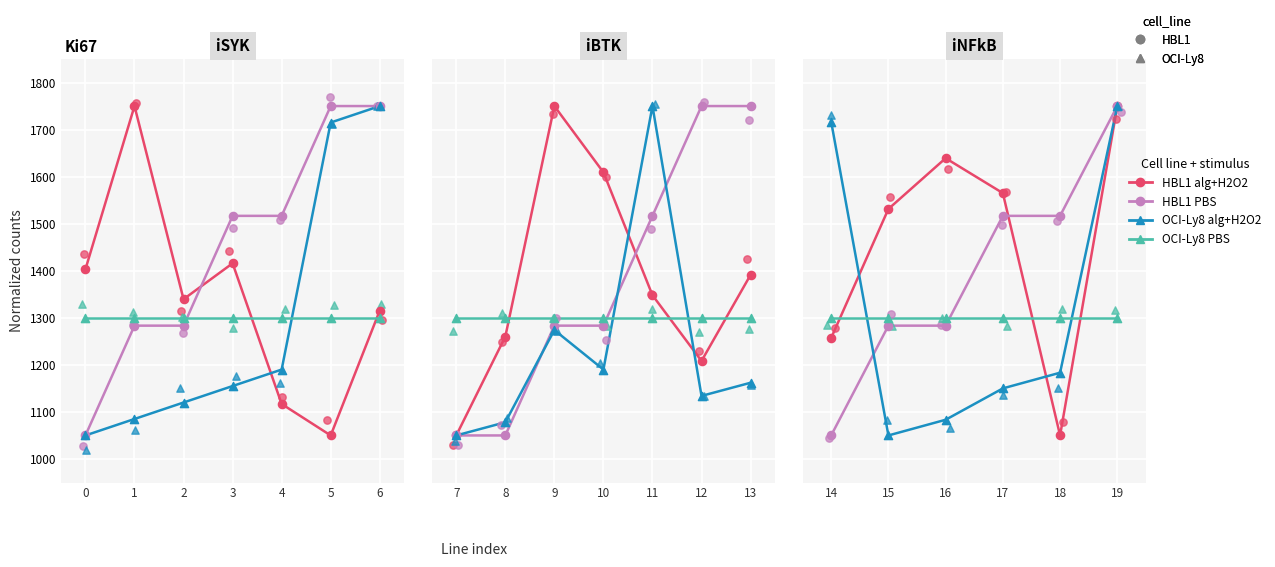

What is the total value across all series at 3?

5387.5